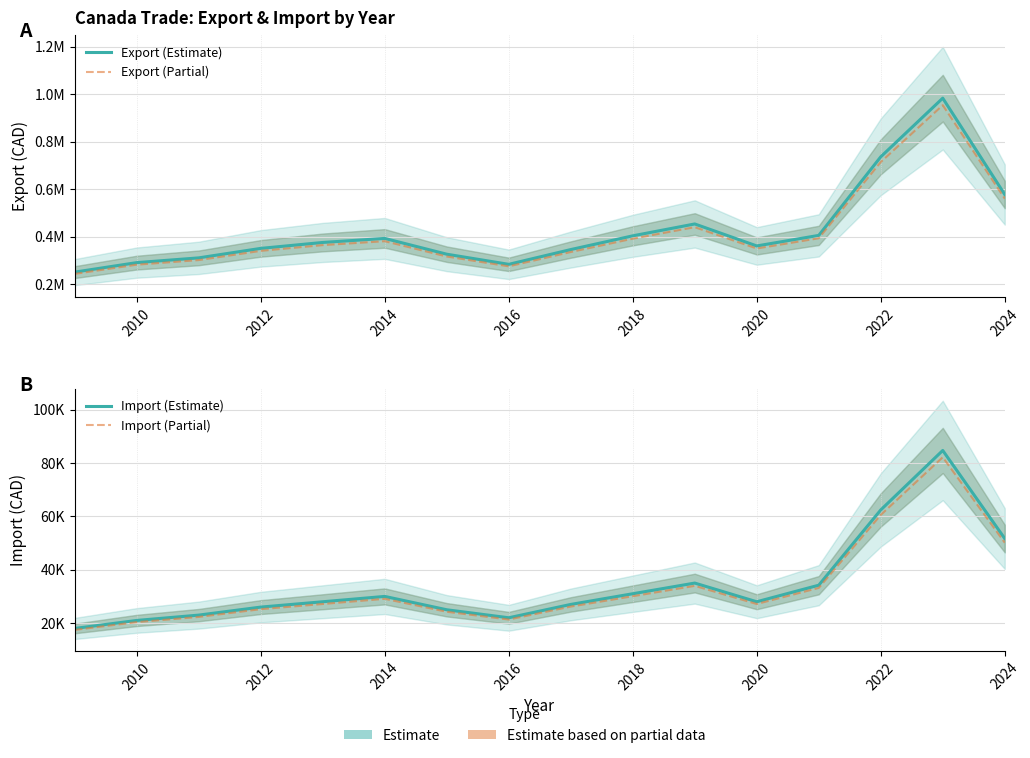

Reading right to left, what are all the values shown in this chart?

Export (Estimate): 577086.0	983106.0	735890.0	404748.0	360318.0	452943.0	402898.0	344985.0	282771.0	325474.0	392012.0	375000.0	350000.0	310000.0	290000.0	250000.0
Export (Partial): 559773.4	953612.8	713813.3	392605.6	349508.5	439354.7	390811.1	334635.5	274287.9	315709.8	380251.6	363750.0	339500.0	300700.0	281300.0	242500.0
Import (Estimate): 51668.0	84660.0	62379.0	34200.0	28000.0	35000.0	31000.0	27000.0	22000.0	25000.0	30000.0	28000.0	26000.0	23000.0	21000.0	18000.0
Import (Partial): 50118.0	82120.2	60507.6	33174.0	27160.0	33950.0	30070.0	26190.0	21340.0	24250.0	29100.0	27160.0	25220.0	22310.0	20370.0	17460.0